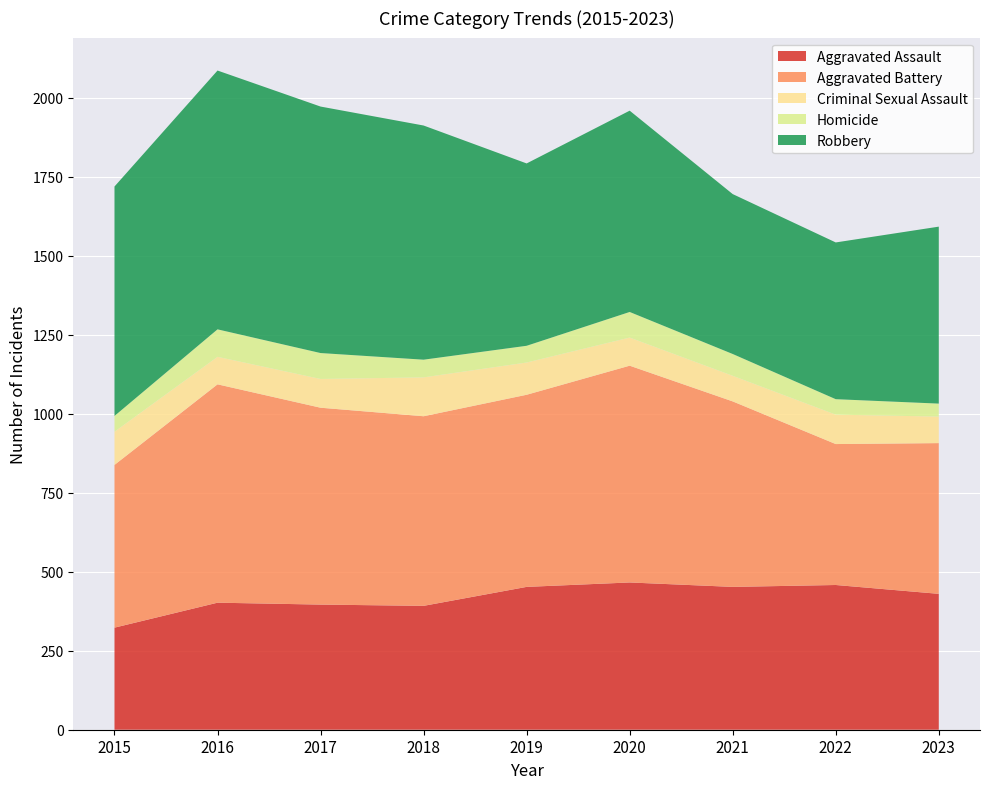

Reading right to left, what are all the values shown in this chart?

Aggravated Assault: 430	458	452	466	452	392	396	402	323
Aggravated Battery: 477	446	587	686	608	600	623	691	515
Criminal Sexual Assault: 84	93	81	89	102	123	91	87	105
Homicide: 41	49	69	81	53	56	82	87	50
Robbery: 560	496	506	637	577	741	780	819	726